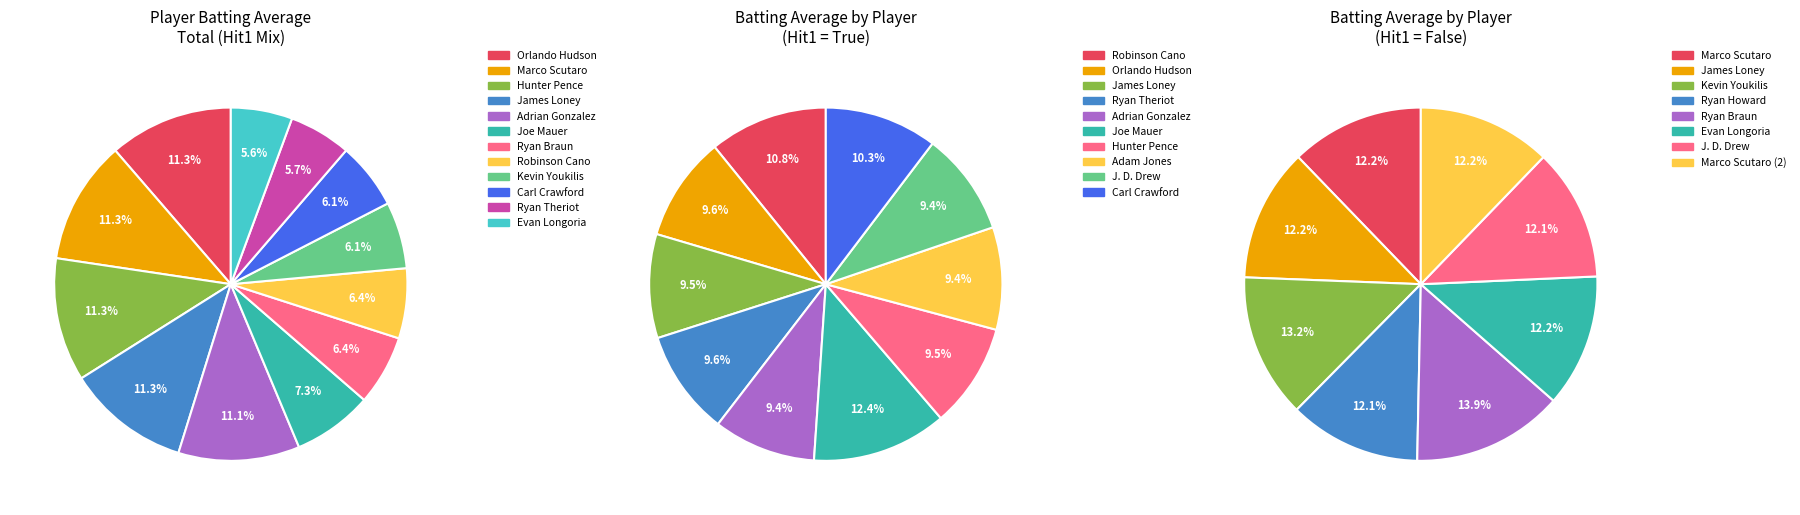

How much of the chart is everything except False?

97.6%